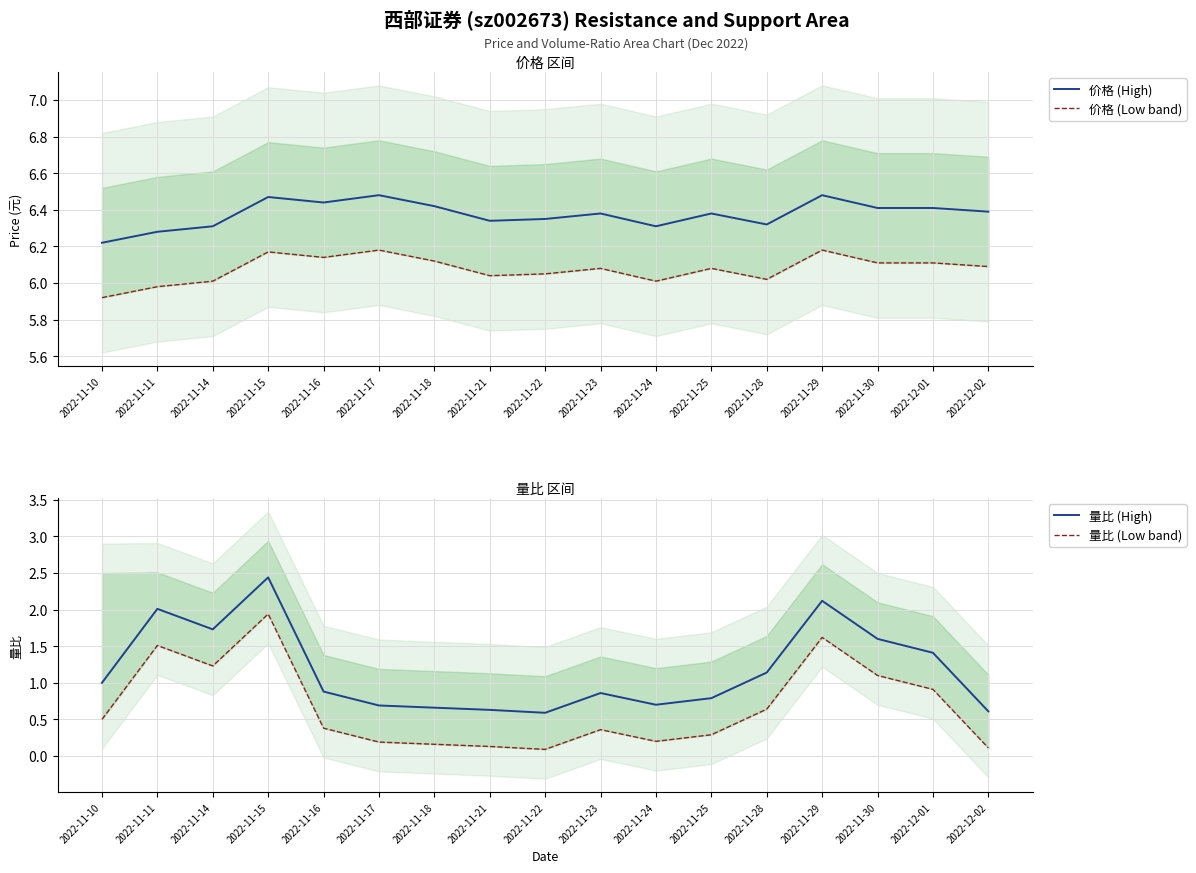

True or false: 量比 (Low band) has a value of 1.1 at 2022-11-28.

False